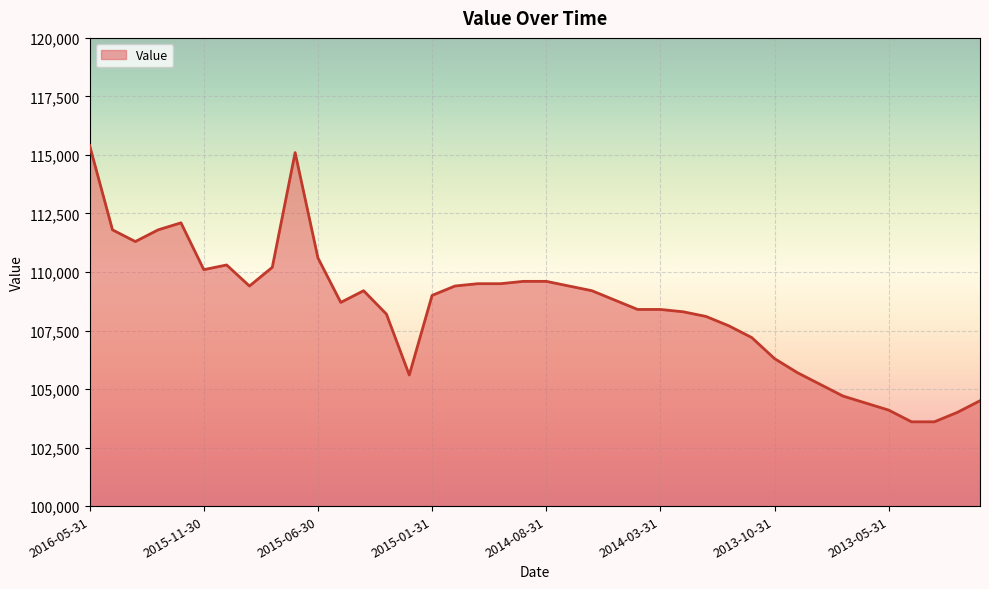

What is the minimum value shown in the chart?

103600